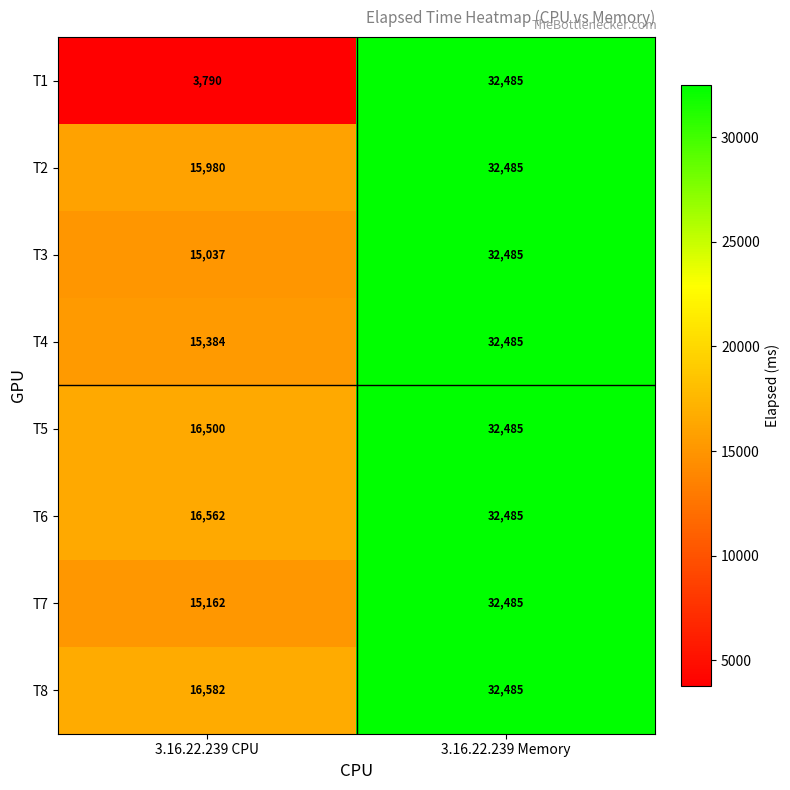

True or false: T8 has a value of 54843 at 3.16.22.239 Memory.

False